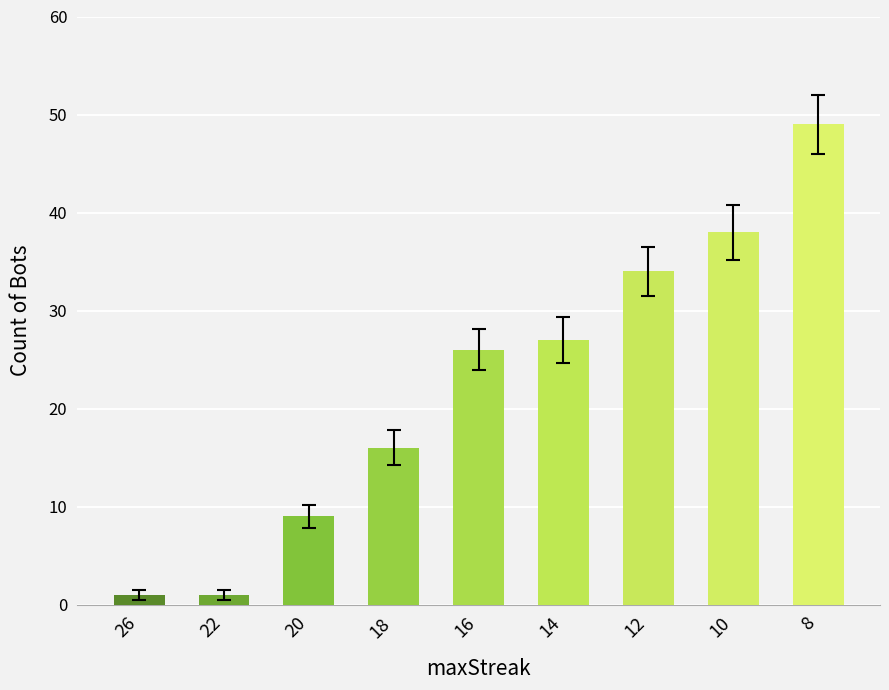

What is the sum of all values?

201